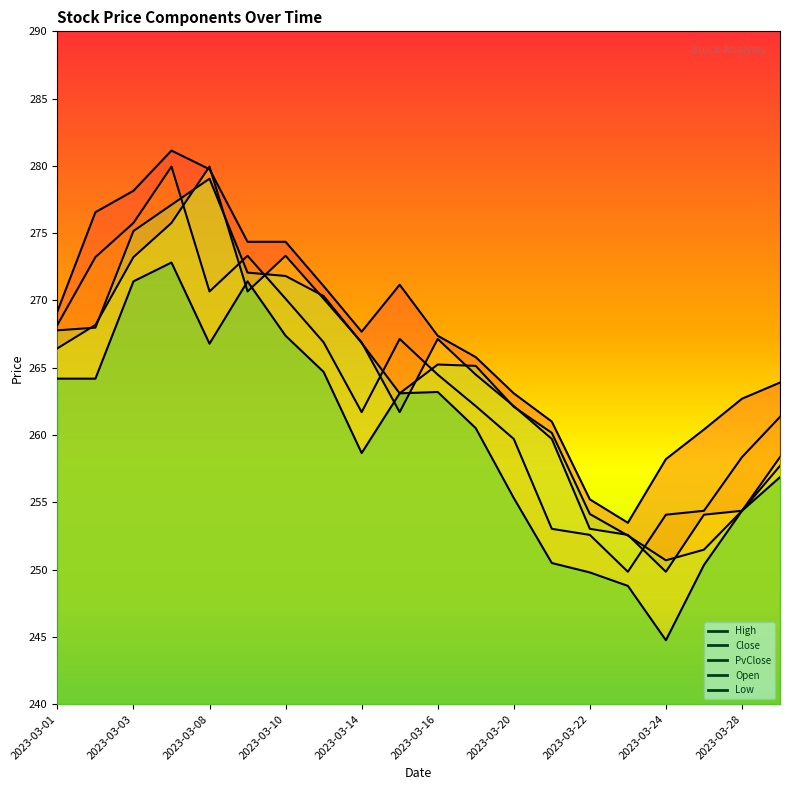

Reading left to right, what are all the values shown in this chart?

Close: 2023-03-01=268.2	2023-03-02=273.2	2023-03-03=275.8	2023-03-06=279.9	2023-03-08=270.7	2023-03-09=273.3	2023-03-10=270.1	2023-03-13=266.9	2023-03-14=261.7	2023-03-15=267.1	2023-03-16=264.5	2023-03-17=262.1	2023-03-20=259.7	2023-03-21=253.0	2023-03-22=252.6	2023-03-23=249.8	2023-03-24=254.1	2023-03-27=254.4	2023-03-28=258.4	2023-03-29=261.4
High: 2023-03-01=269.2	2023-03-02=276.6	2023-03-03=278.1	2023-03-06=281.1	2023-03-08=279.8	2023-03-09=274.4	2023-03-10=274.4	2023-03-13=271.1	2023-03-14=267.7	2023-03-15=271.2	2023-03-16=267.4	2023-03-17=265.8	2023-03-20=263.1	2023-03-21=261.0	2023-03-22=255.2	2023-03-23=253.5	2023-03-24=258.2	2023-03-27=260.4	2023-03-28=262.7	2023-03-29=263.9
Low: 2023-03-01=264.2	2023-03-02=264.2	2023-03-03=271.4	2023-03-06=272.8	2023-03-08=266.8	2023-03-09=271.4	2023-03-10=267.4	2023-03-13=264.7	2023-03-14=258.7	2023-03-15=263.1	2023-03-16=263.2	2023-03-17=260.5	2023-03-20=255.3	2023-03-21=250.5	2023-03-22=249.8	2023-03-23=248.8	2023-03-24=244.8	2023-03-27=250.3	2023-03-28=254.4	2023-03-29=256.9
Open: 2023-03-01=267.8	2023-03-02=268.0	2023-03-03=275.2	2023-03-06=277.1	2023-03-08=279.1	2023-03-09=272.1	2023-03-10=271.8	2023-03-13=270.3	2023-03-14=266.8	2023-03-15=263.1	2023-03-16=265.2	2023-03-17=265.1	2023-03-20=262.1	2023-03-21=260.2	2023-03-22=254.1	2023-03-23=252.5	2023-03-24=250.7	2023-03-27=251.5	2023-03-28=254.4	2023-03-29=257.7
PvClose: 2023-03-01=266.4	2023-03-02=268.2	2023-03-03=273.2	2023-03-06=275.8	2023-03-08=279.9	2023-03-09=270.7	2023-03-10=273.3	2023-03-13=270.1	2023-03-14=266.9	2023-03-15=261.7	2023-03-16=267.1	2023-03-17=264.5	2023-03-20=262.1	2023-03-21=259.7	2023-03-22=253.0	2023-03-23=252.6	2023-03-24=249.8	2023-03-27=254.1	2023-03-28=254.4	2023-03-29=258.4